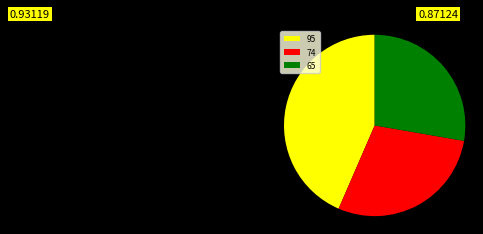

Is it true that 95 is 52% of the pie?

False